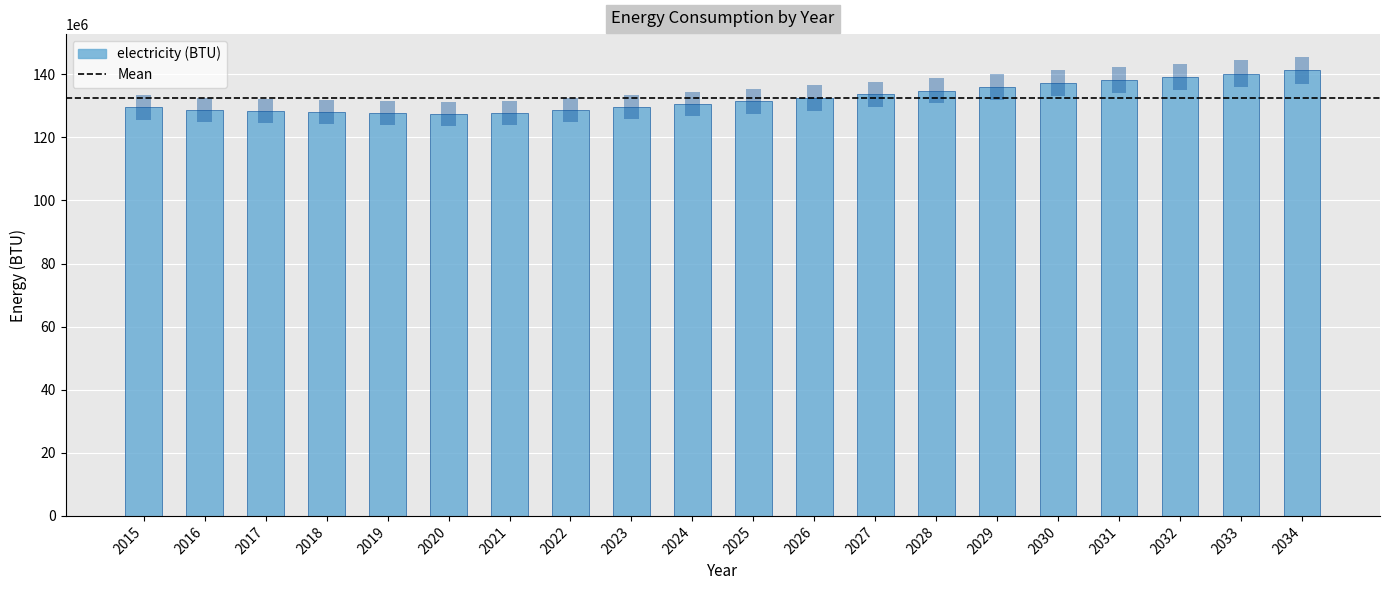

At which category does the chart reach its minimum across all series?

2020